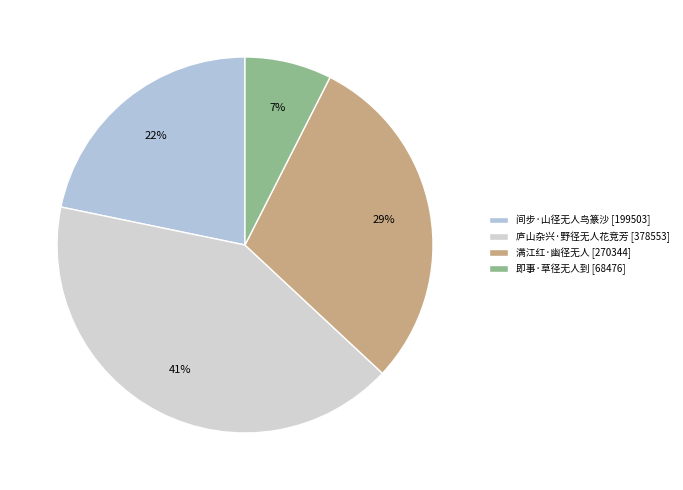

Is the sum of 即事·草径无人到 and 间步·山径无人鸟篆沙 greater than half?

No